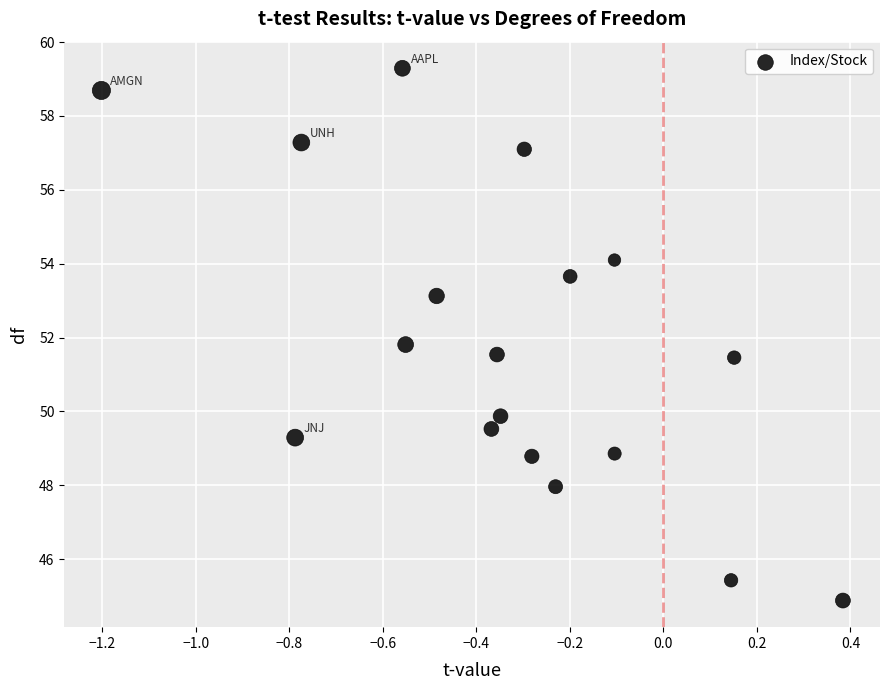

What is the range of Y values (max minus min)?

14.4